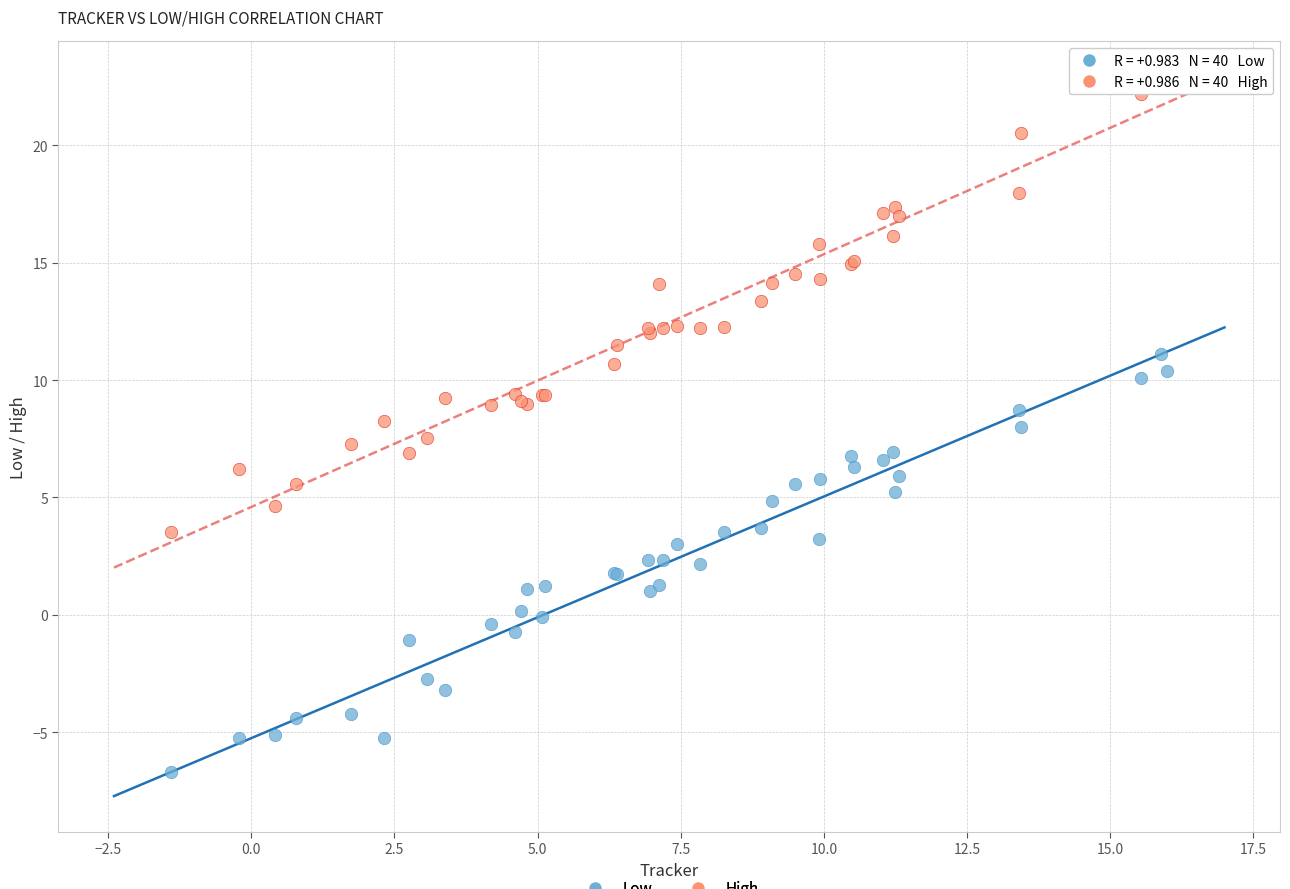

Which series has the widest spread of Y values?

High